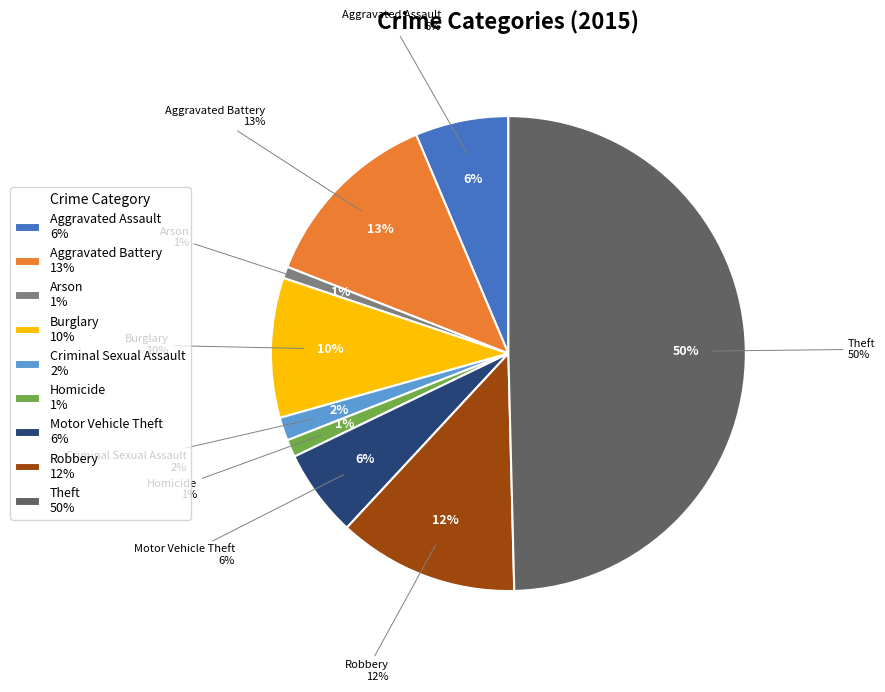

Does Aggravated Assault represent more than half of the total?

No